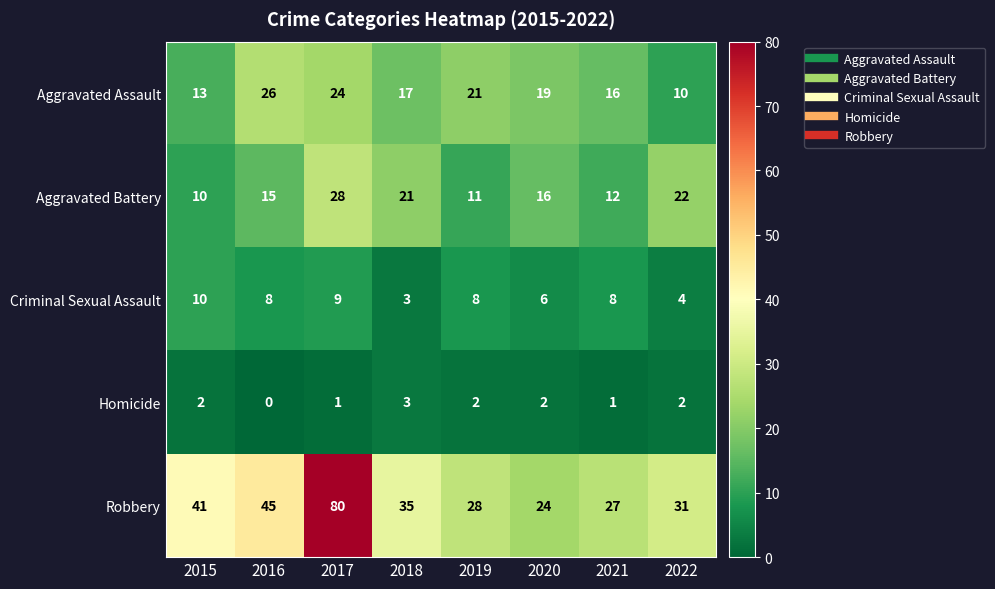

Rank the categories by Aggravated Battery value from lowest to highest.

2015, 2019, 2021, 2016, 2020, 2018, 2022, 2017